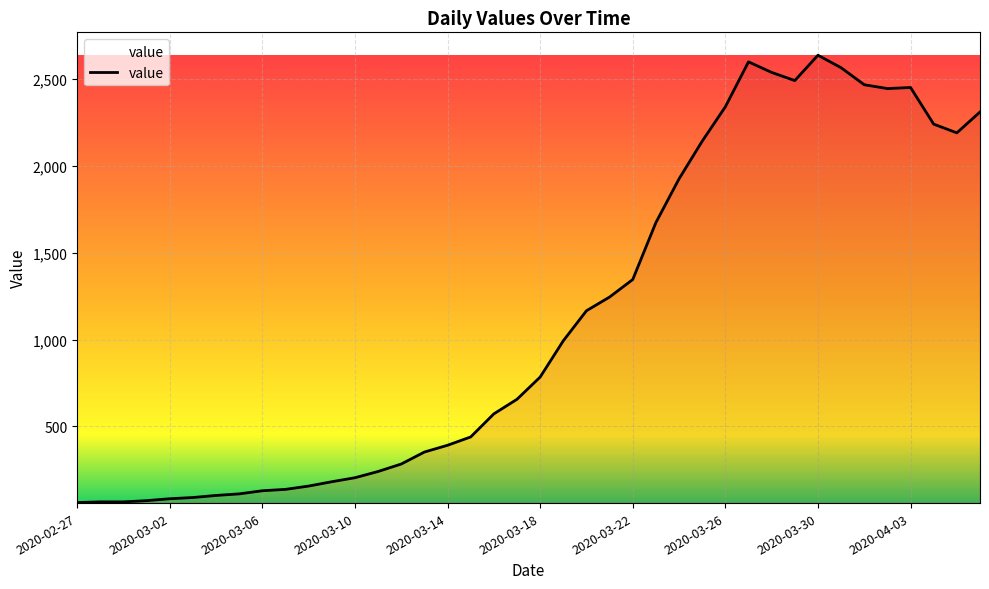

What is the difference between the maximum and minimum values?

2577